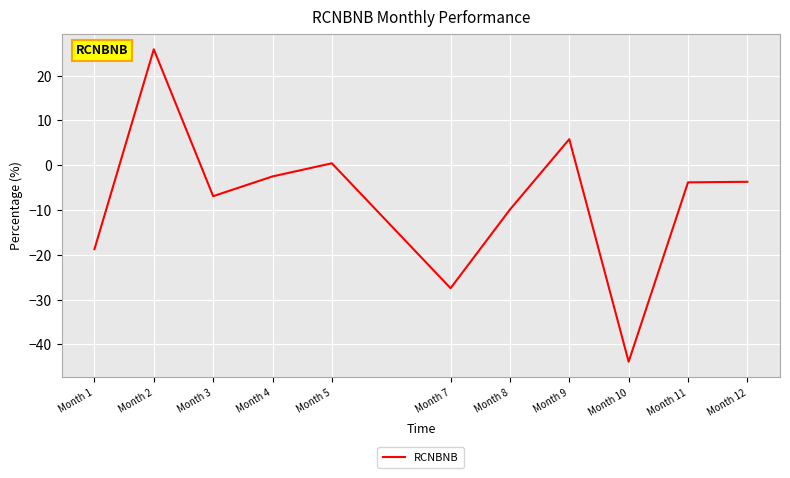

Count the number of values greater than -3.

4